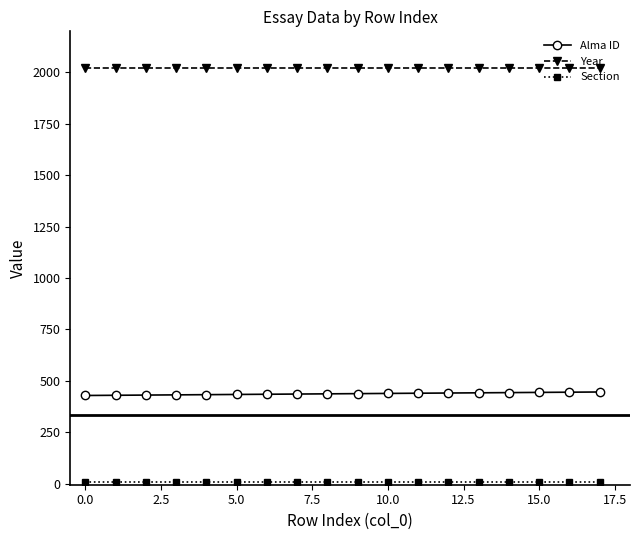

True or false: Year and Alma ID cross at least once.

False